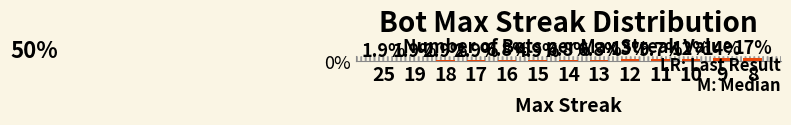

The value at 25 is 0.6. True or false?

False